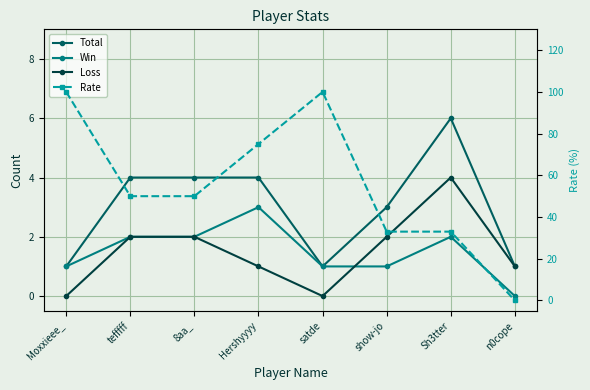

The value of Rate at satde is 57. True or false?

False